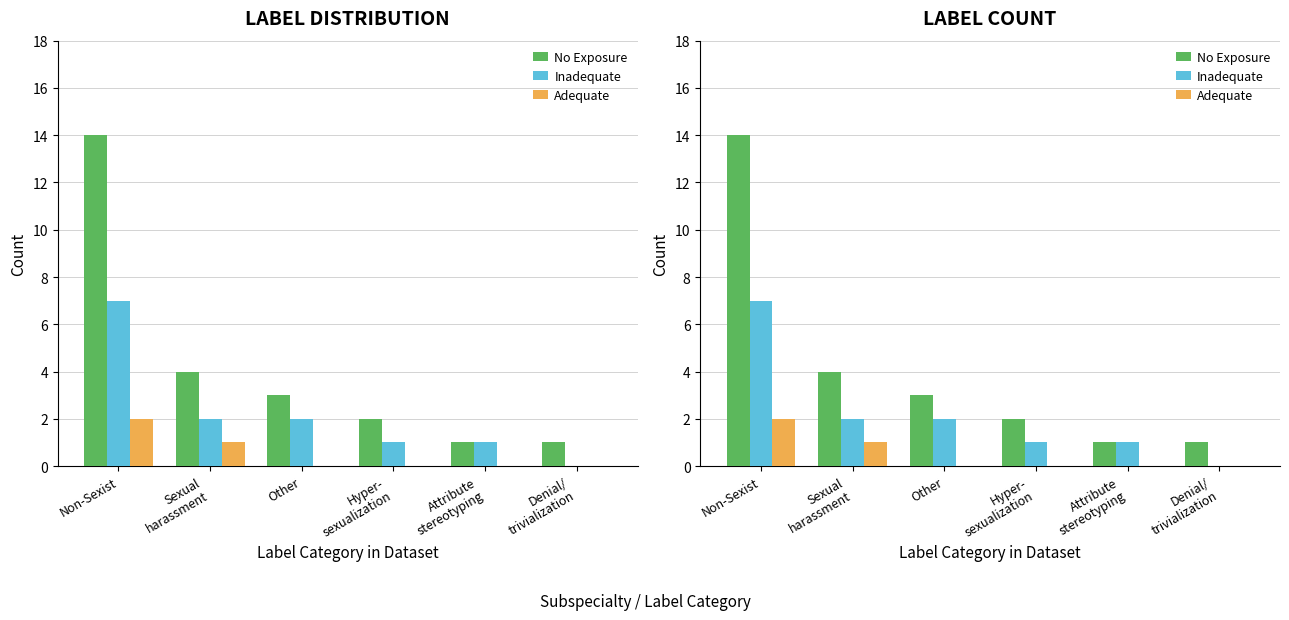

How many distinct data groups are displayed?

3